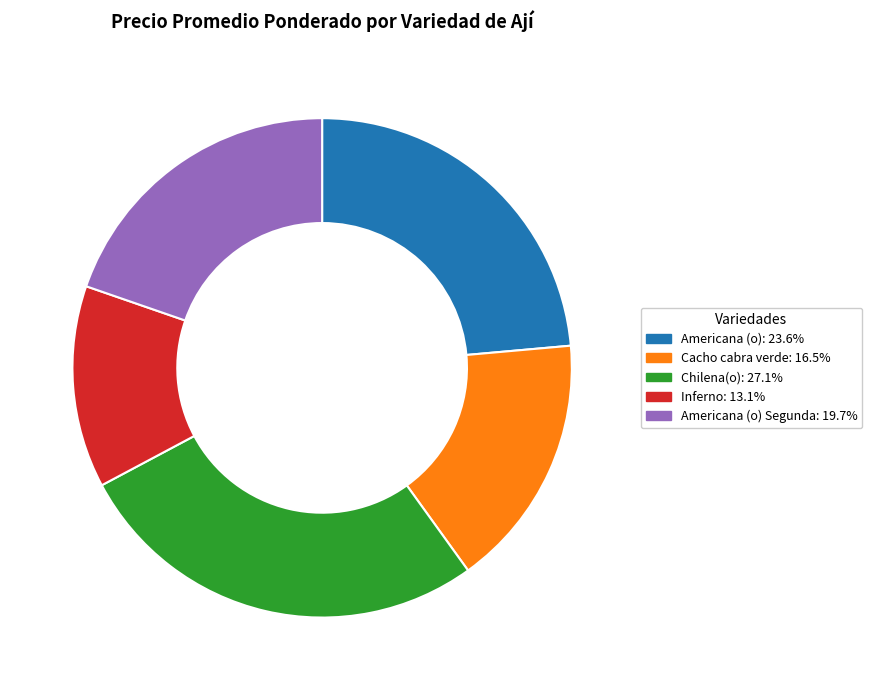

Is there a majority slice in this chart?

No